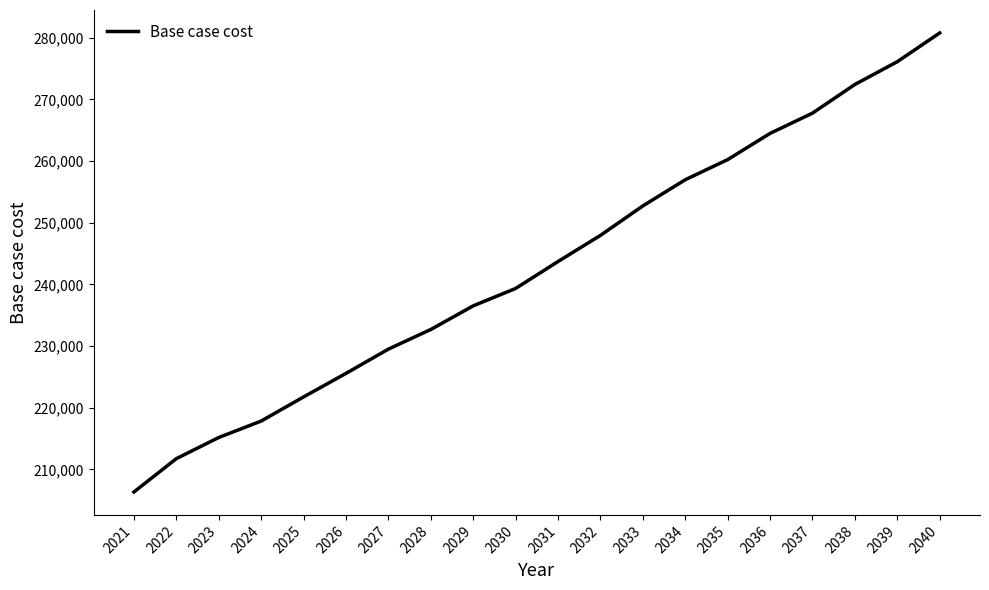

What is the maximum value shown in the chart?

280765.0